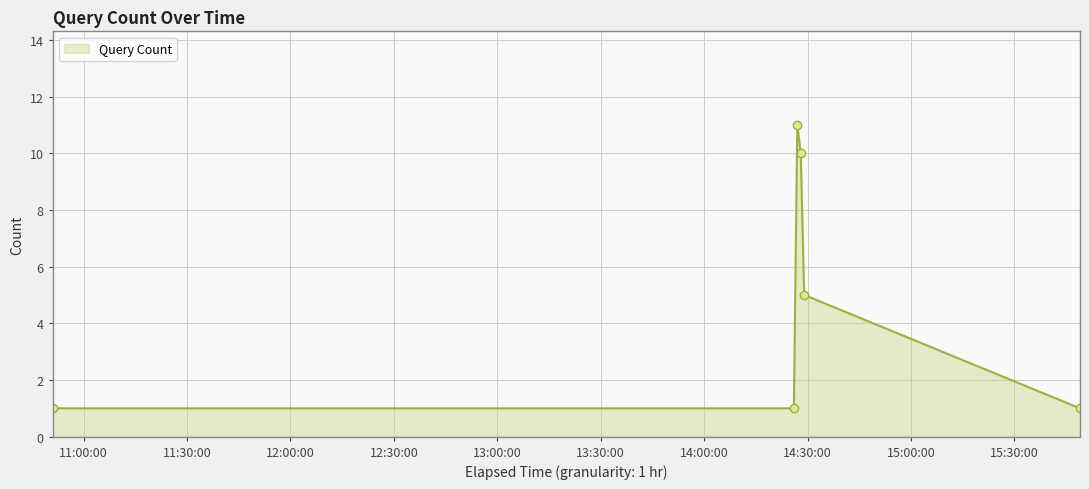

What is the average value?

5